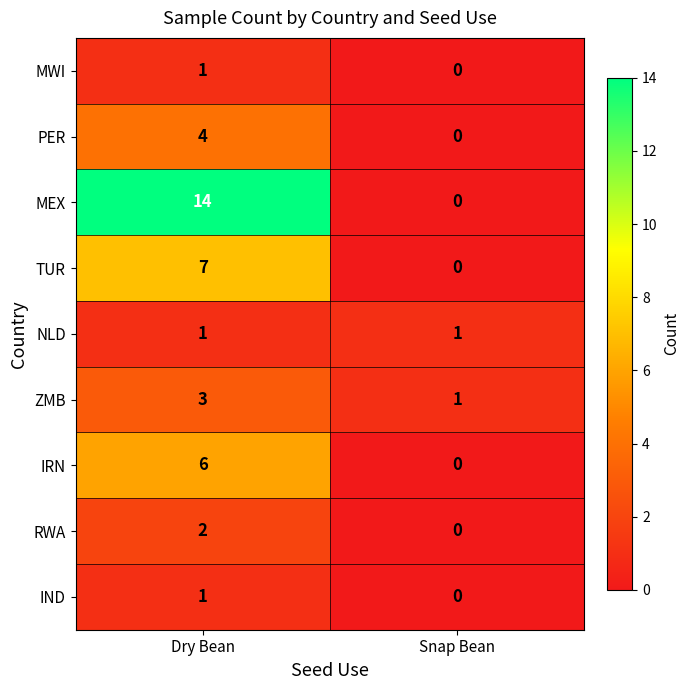

What is the average value of the TUR series?

4